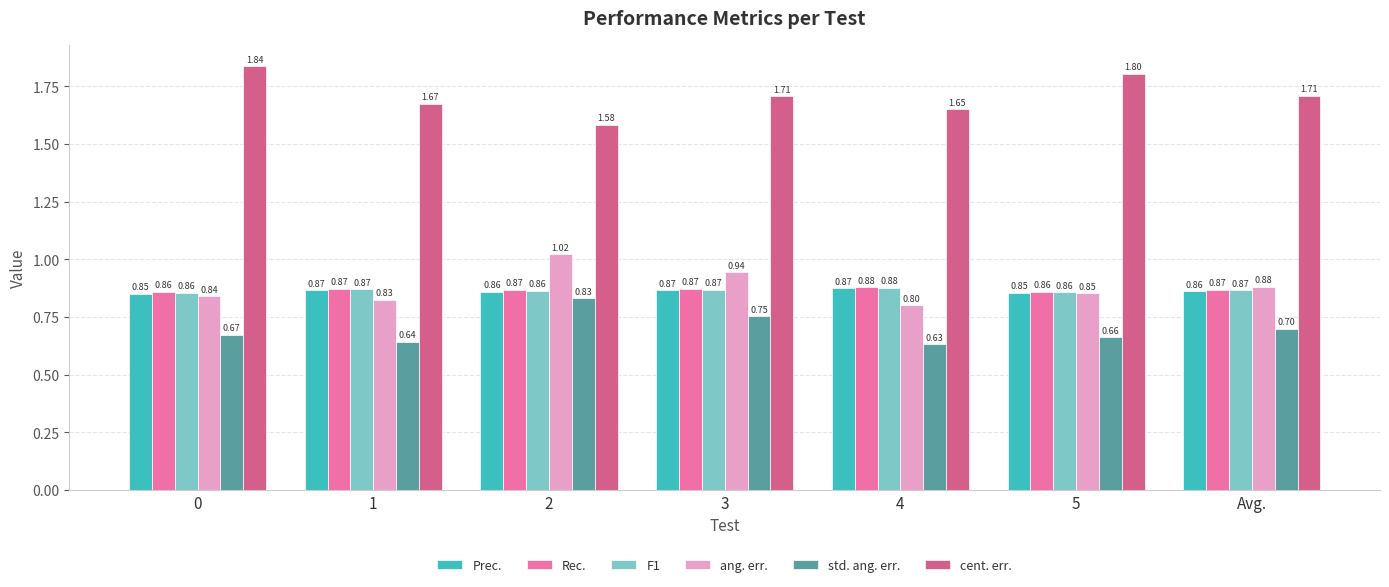

How many data points does each series have?

7